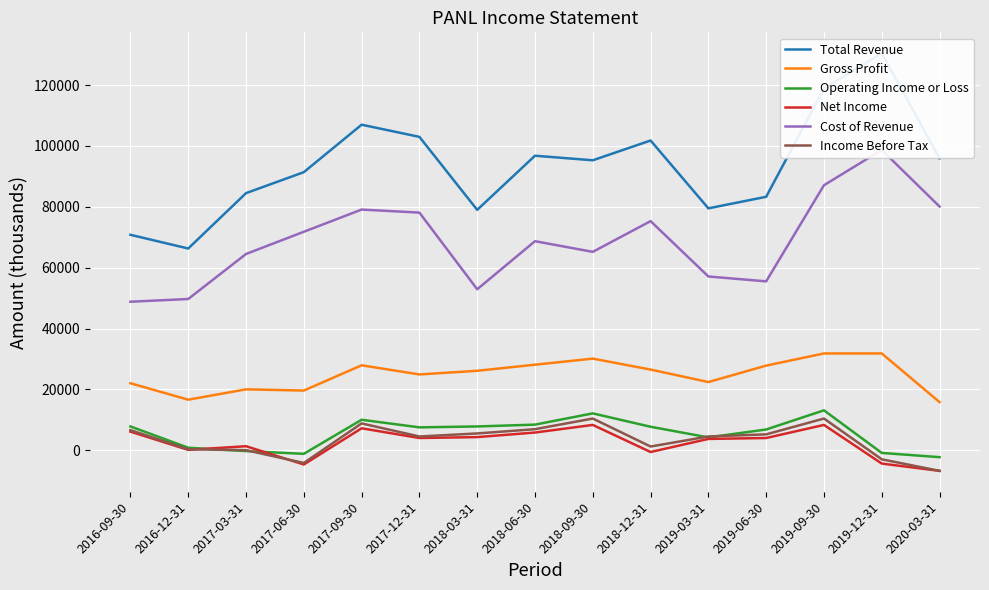

Reading left to right, what are all the values shown in this chart?

Total Revenue: 70800	66300	84500	91400	107000	103000	79000	96800	95300	101800	79500	83300	118900	130500	95900
Gross Profit: 22000	16600	20000	19600	27900	24900	26100	28100	30100	26500	22400	27800	31800	31800	15800
Operating Income or Loss: 7800	800	-300	-1200	10000	7500	7800	8400	12100	7700	4200	6800	13100	-900	-2300
Net Income: 6100	100	1300	-4700	7200	4000	4300	5800	8300	-600	3700	4000	8300	-4400	-6800
Cost of Revenue: 48800	49700	64500	71800	79100	78100	52900	68700	65200	75300	57100	55500	87100	98700	80100
Income Before Tax: 6600	300	0	-4200	8800	4500	5500	6900	10400	1200	4500	5200	10400	-3000	-6800